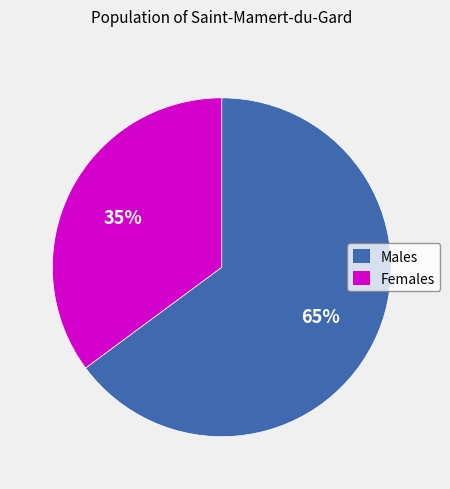

True or false: Males accounts for 65% of the total.

True